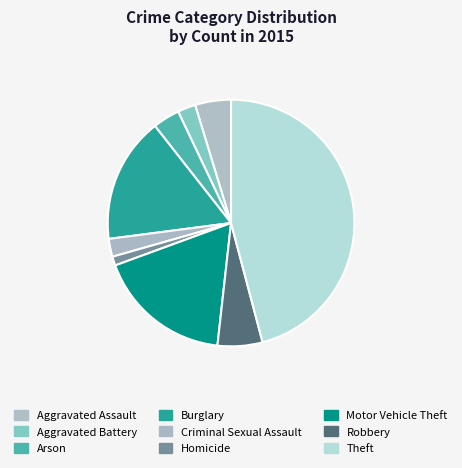

How many slices are in this pie chart?

9